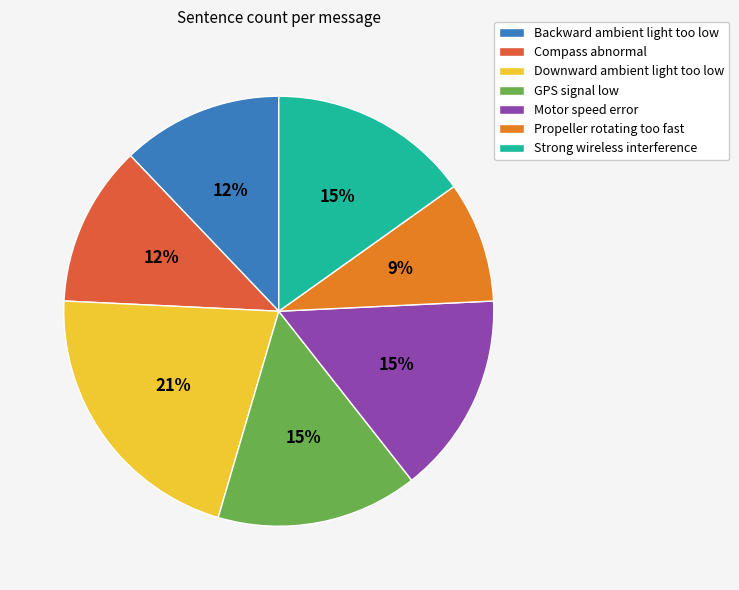

Approximately how many times larger is the value at Motor speed error compared to GPS signal low?

1.0